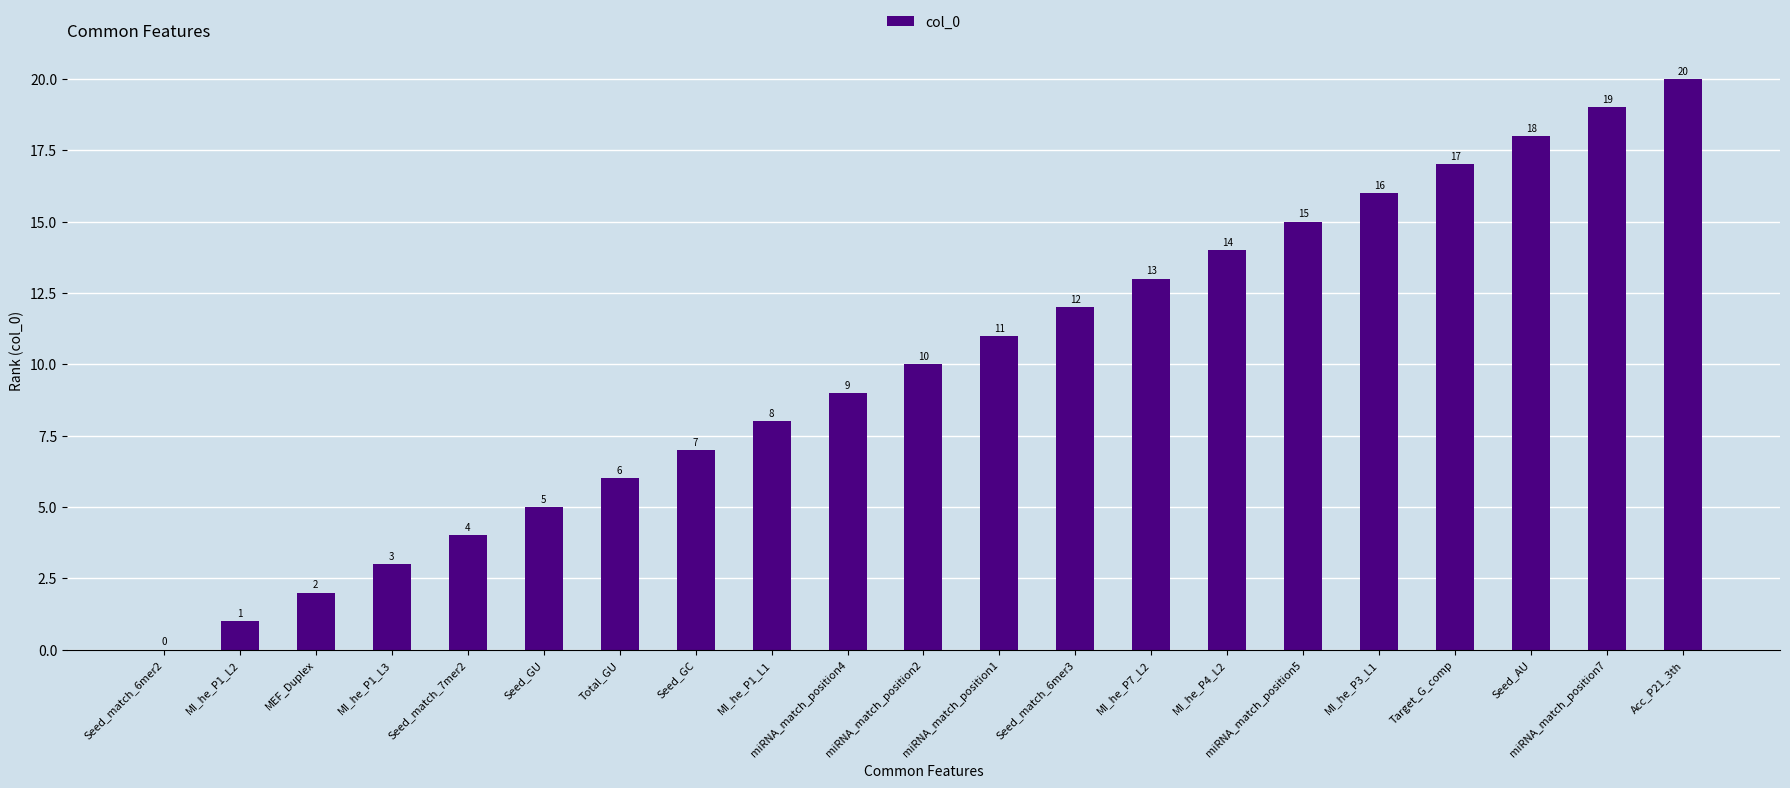

What is the approximate value at miRNA_match_position1?

11